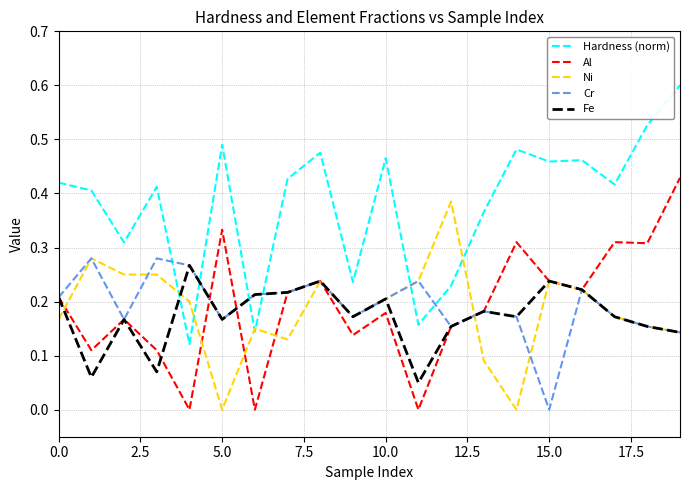

Which series has the largest range (max minus min)?

Hardness (norm)